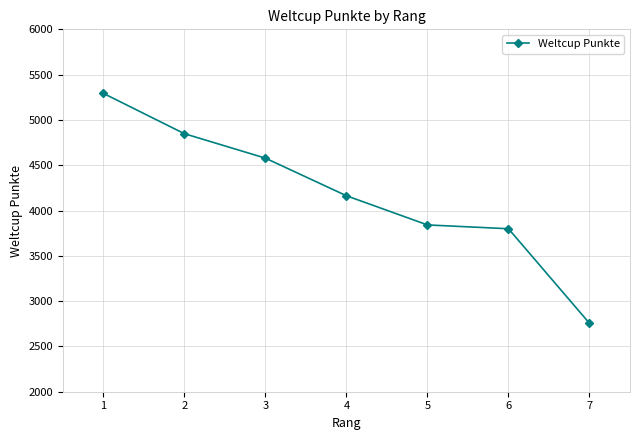

Where is the data nearest to the value 4024?

4